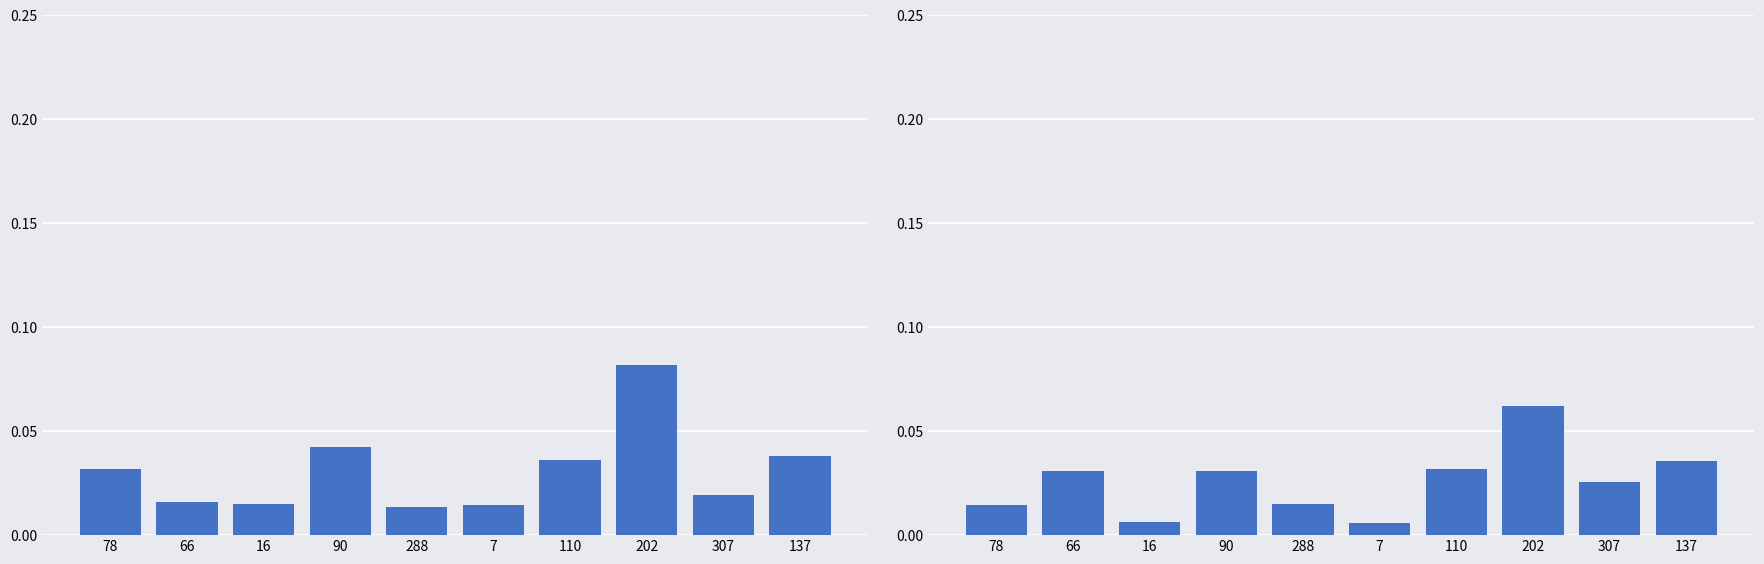

List the series in order of their overall mean, highest first.

AVG_HF_UPTO_60, AVG_HF_UPTO_70